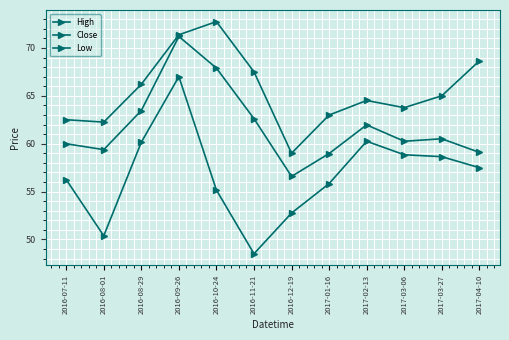

The High series shows 19.3 at 2017-04-10. True or false?

False